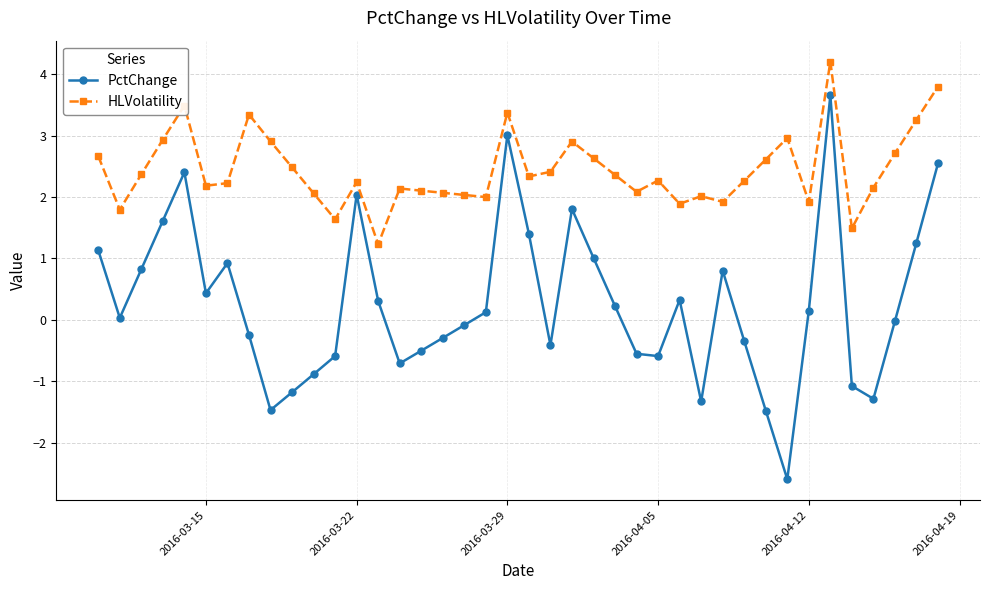

List the series in order of their peak value, lowest first.

PctChange, HLVolatility